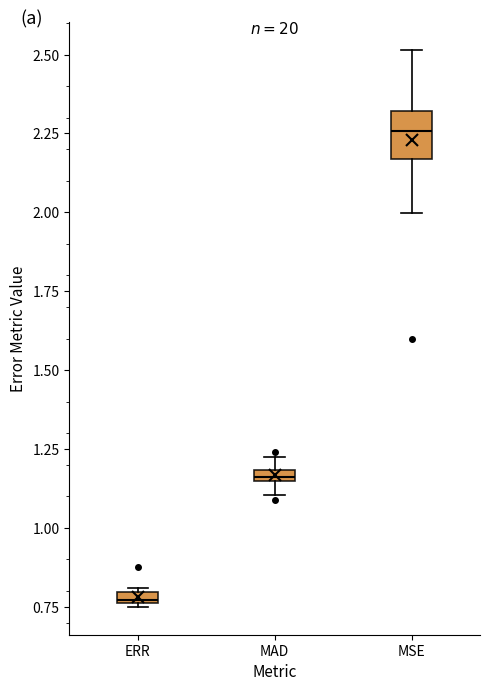

Which box is the tallest, from its lower edge to its upper edge?

MSE